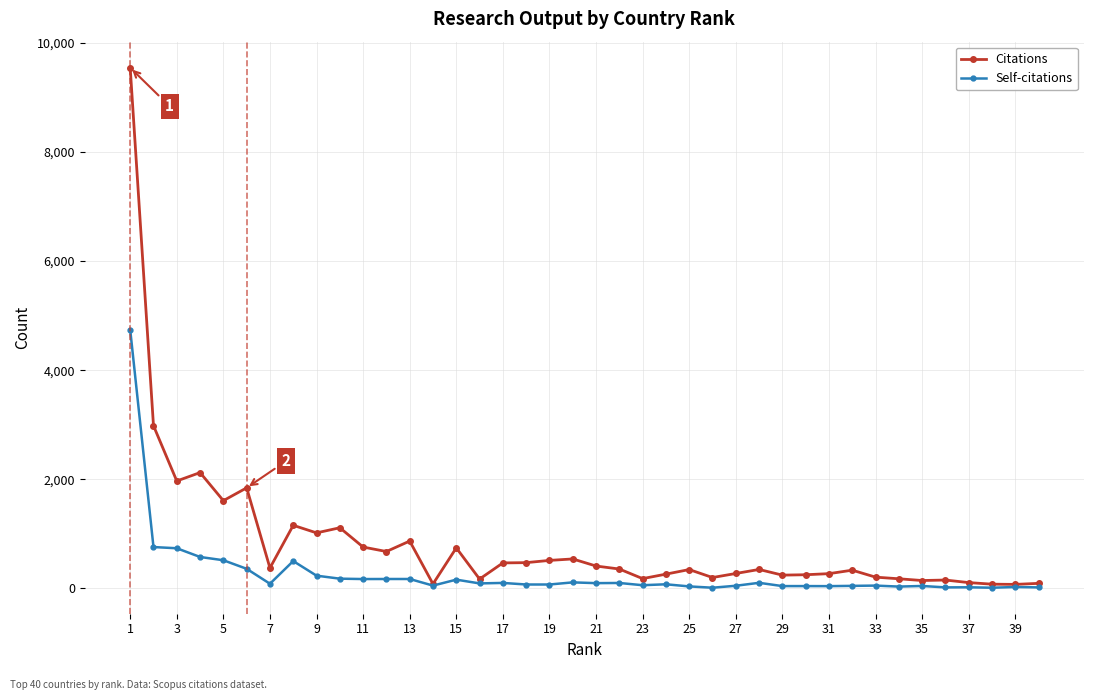

What is the minimum value for Citations?

70